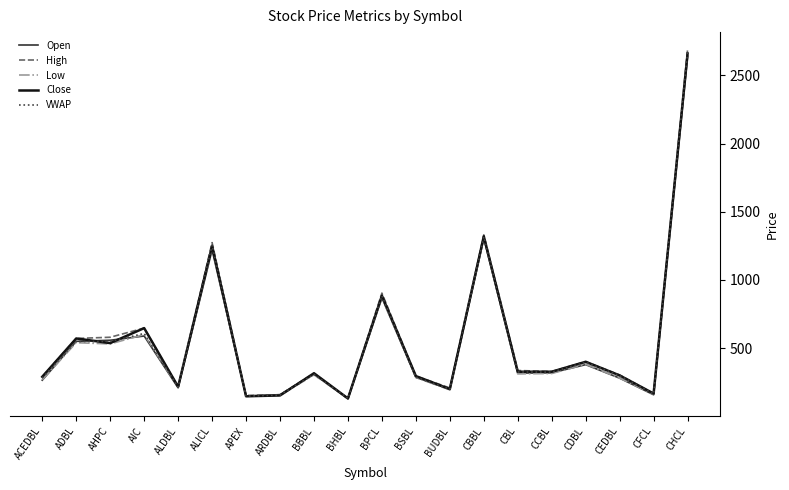

True or false: Close has more than 1 interior local peaks.

True